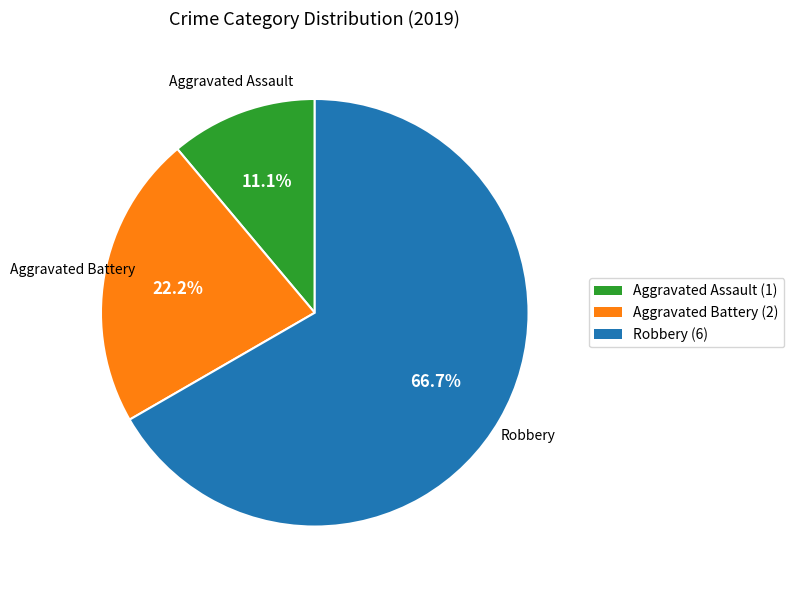

What is the smallest slice in the pie chart?

Aggravated Assault